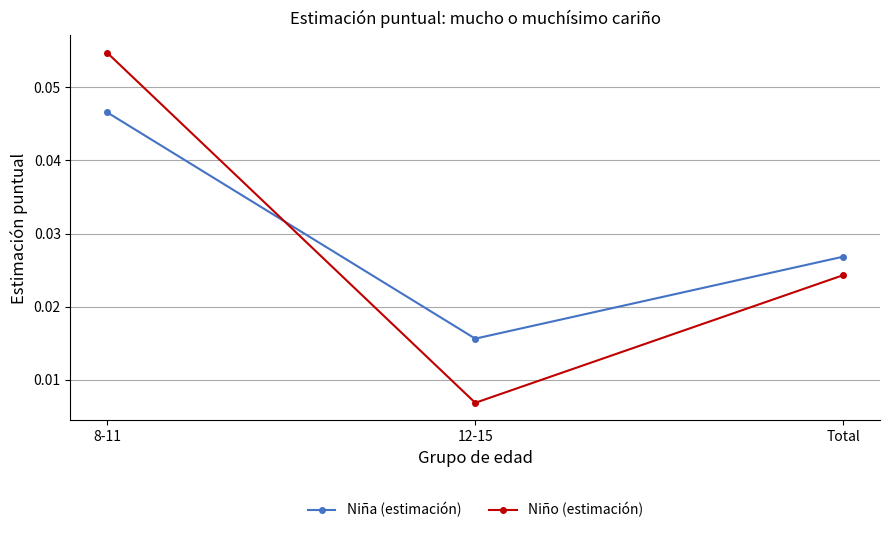

How many Niño (estimación) values are between 0 and 1?

3